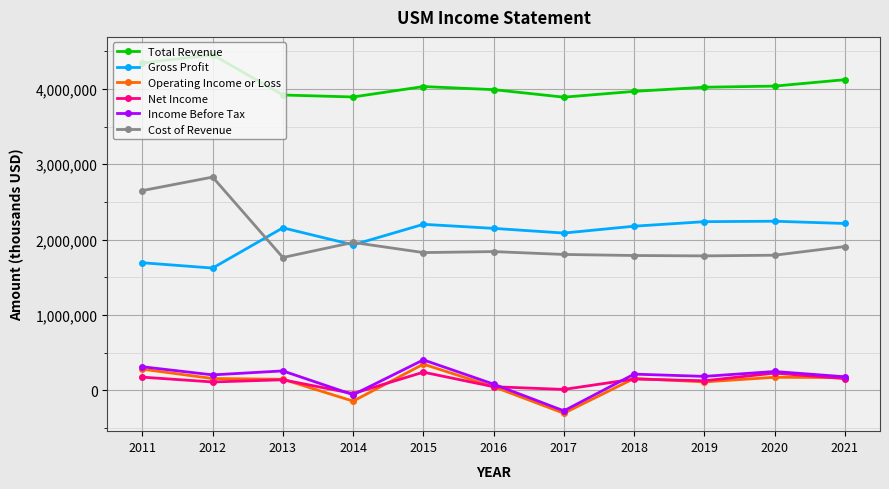

Is it true that Total Revenue equals 1159207 at 2019?

False